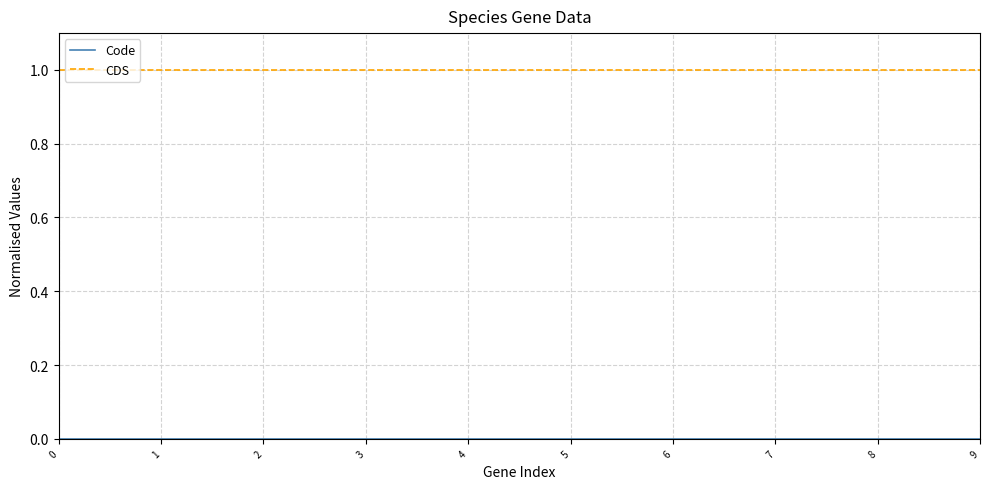

The CDS series shows 2 at 8. True or false?

False